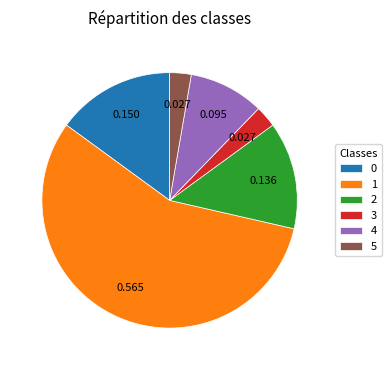

Does 1 account for over 50% of the chart?

Yes